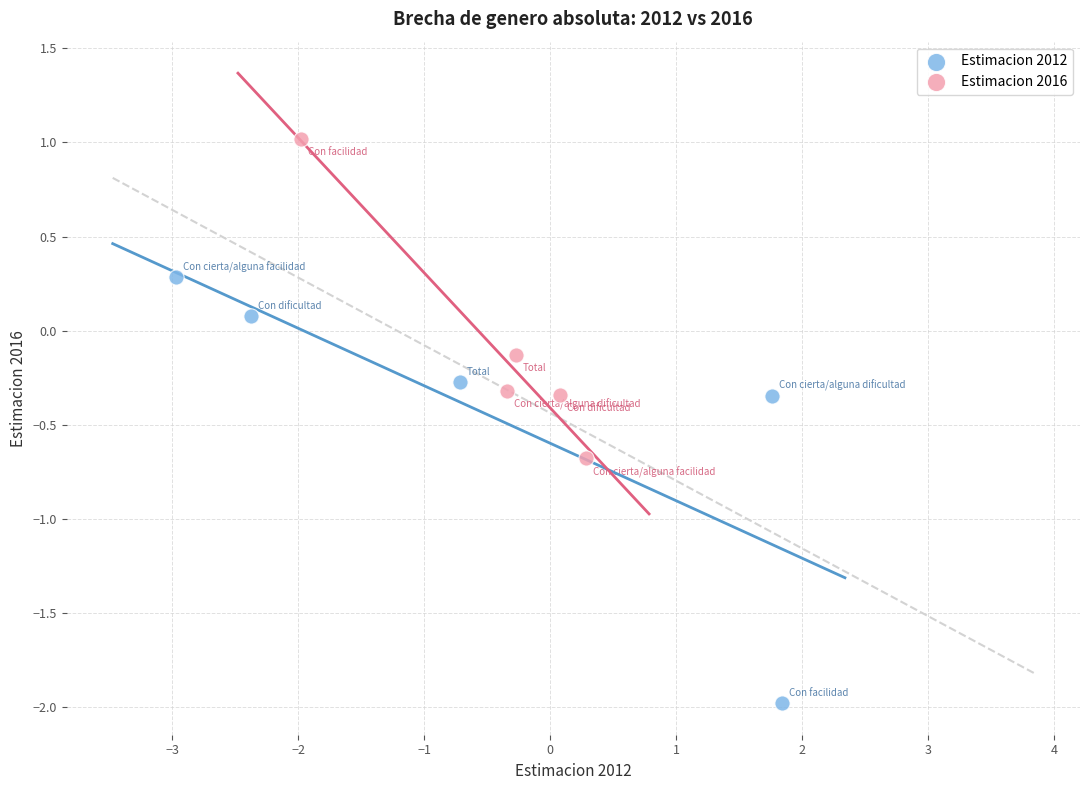

Which series reaches the maximum Y coordinate?

Estimacion 2016